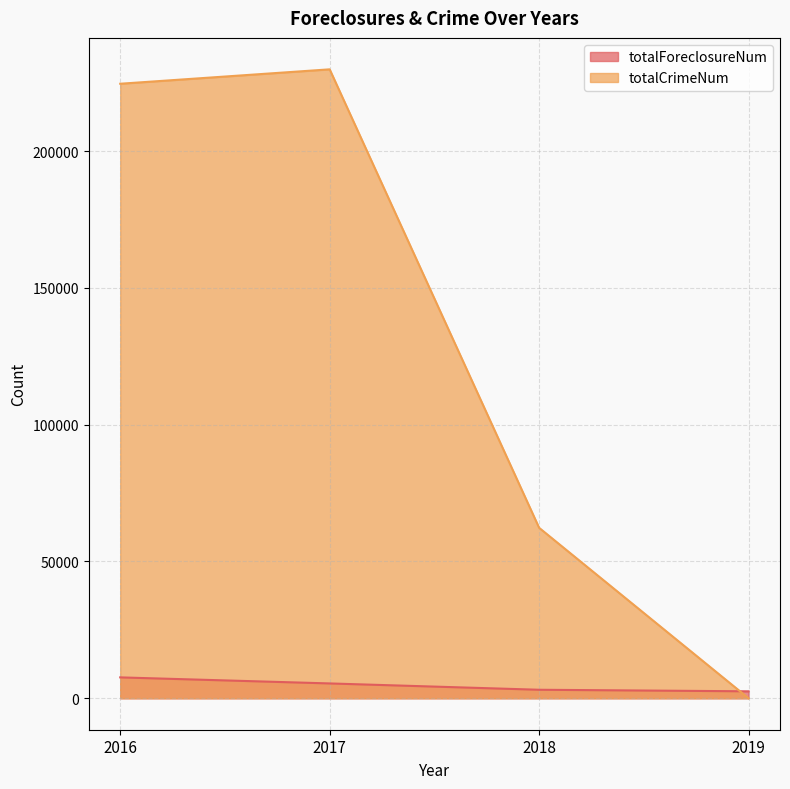

At which category is the sum across all series the highest?

2017